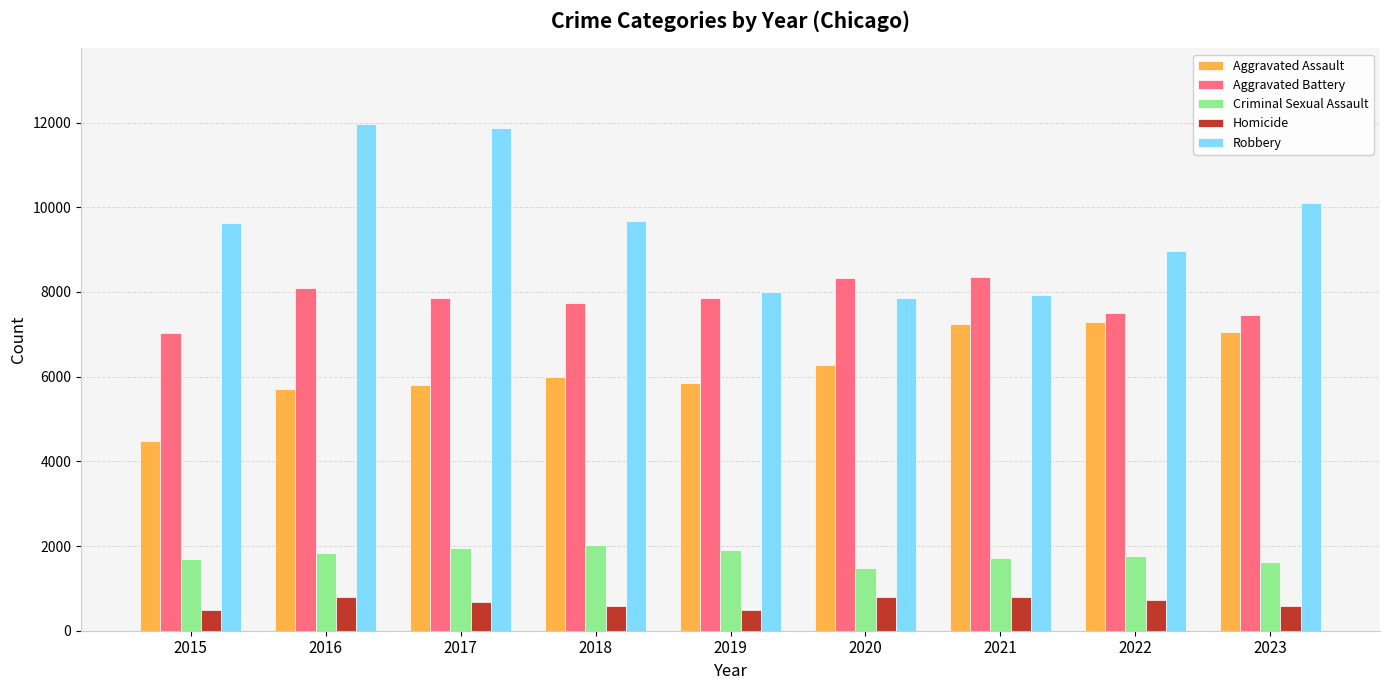

Is the value of Homicide at 2022 greater than the value of Aggravated Battery at 2019?

No